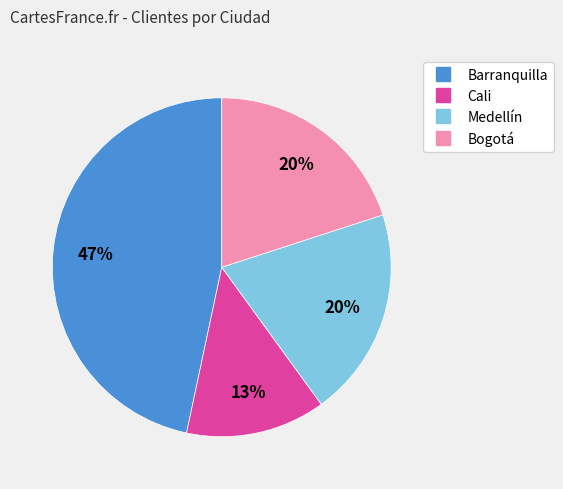

How many slices are in this pie chart?

4